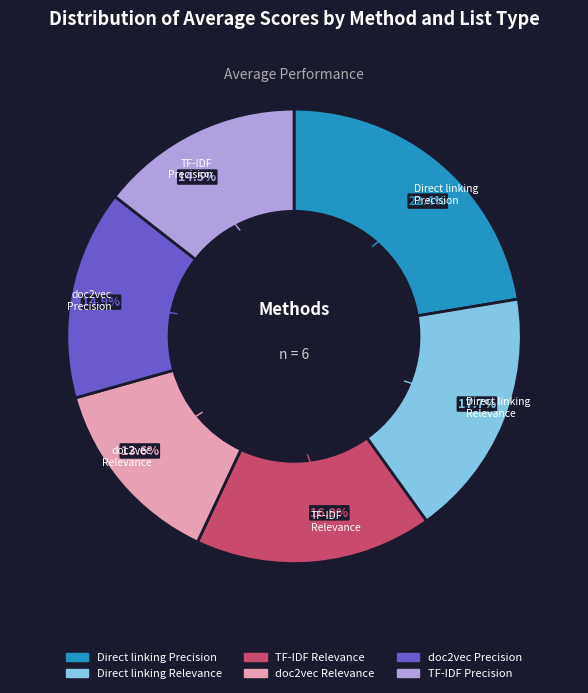

The doc2vec
Precision slice represents 15% of the pie. True or false?

True